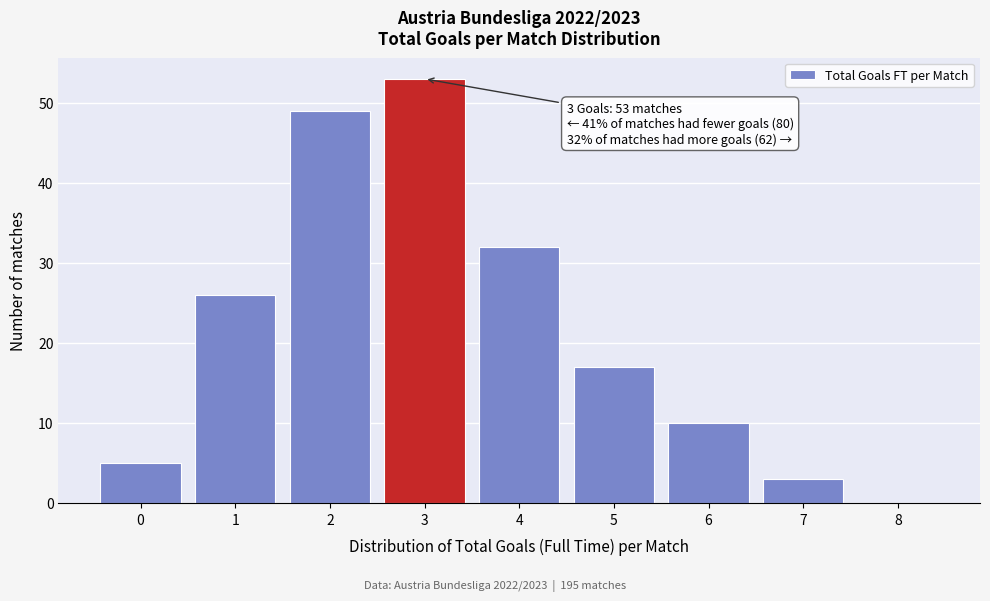

Which range on the x-axis has the tallest bar?

2.5 to 3.5